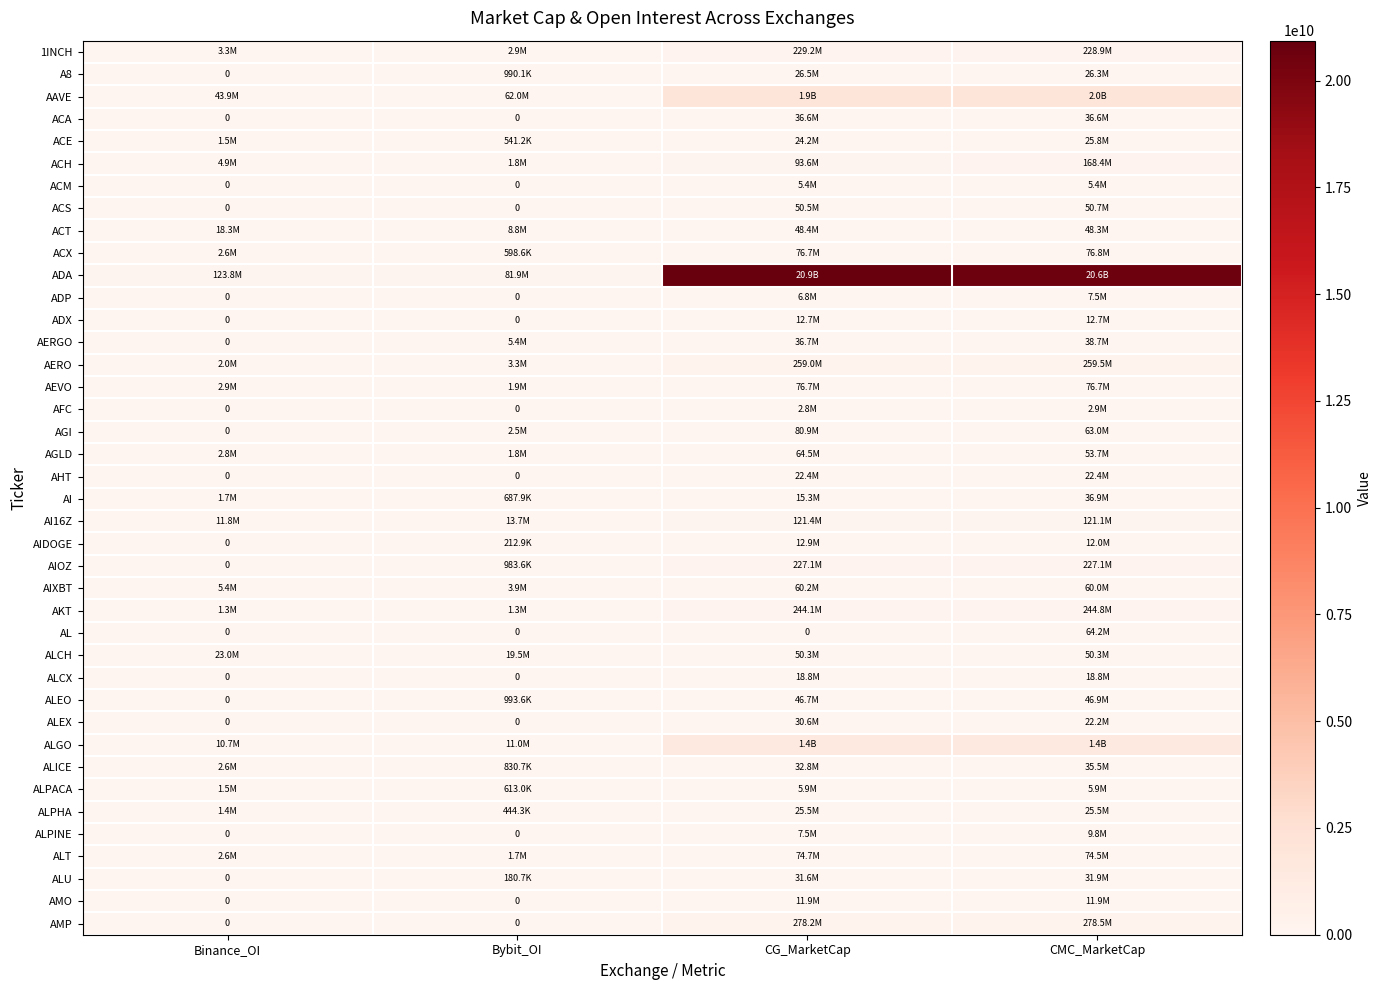

At which category does the chart reach its minimum across all series?

Binance_OI